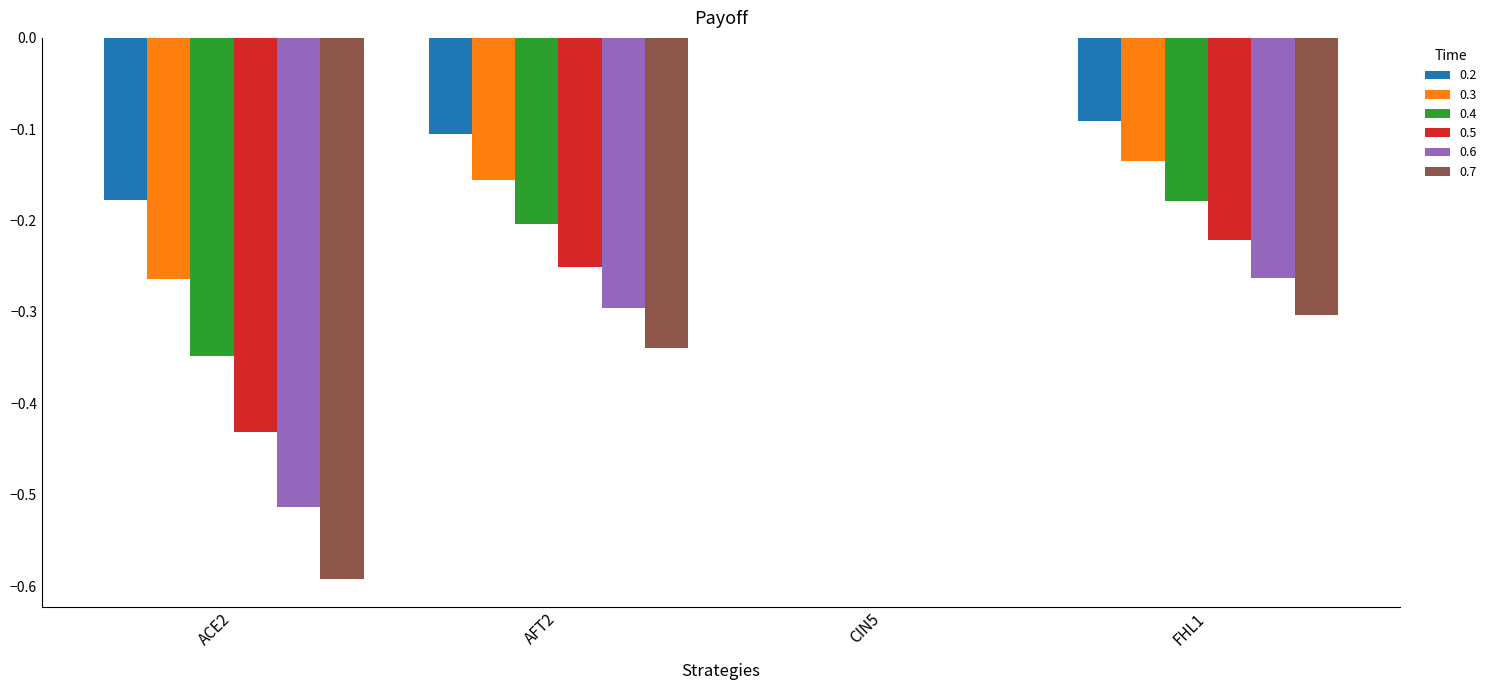

Which category has the highest value across all series?

CIN5